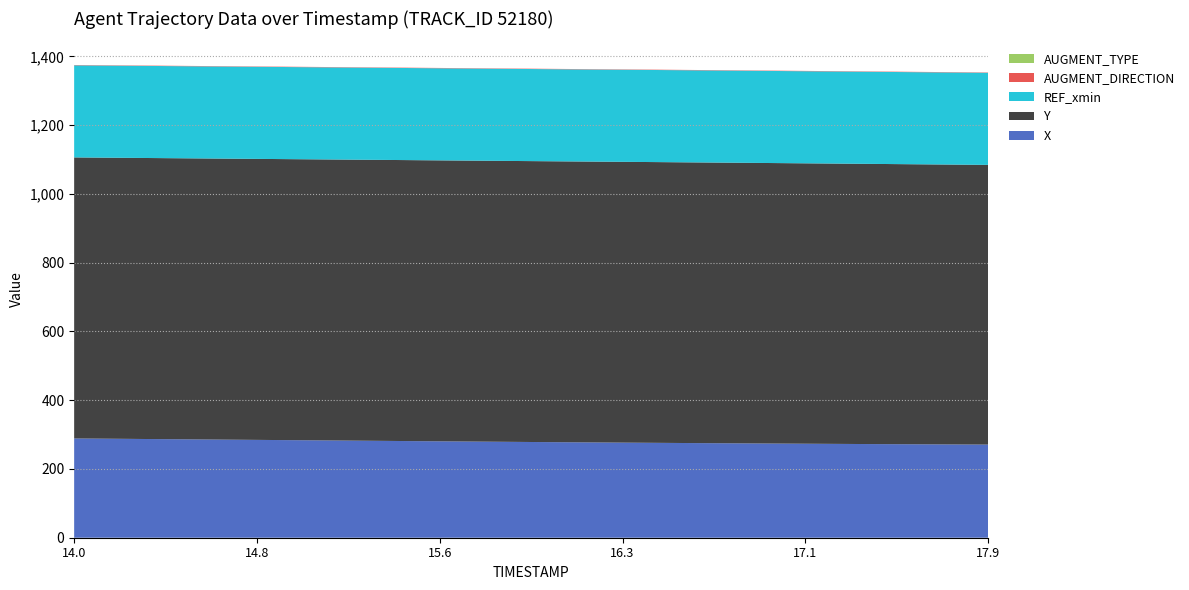

Reading right to left, transcribe all the data shown in this chart.

X: 17.9=270.9	17.8=271.1	17.7=271.4	17.6=271.7	17.5=272.0	17.4=272.4	17.3=272.7	17.2=273.1	17.1=273.4	17.0=273.8	16.9=274.2	16.8=274.6	16.7=275.0	16.6=275.4	16.5=275.9	16.4=276.3	16.3=276.7	16.2=277.2	16.1=277.7	16.0=278.1	15.9=278.6	15.8=279.1	15.7=279.6	15.6=280.2	15.5=280.7	15.4=281.2	15.3=281.7	15.2=282.3	15.1=282.8	15.0=283.4	14.9=283.9	14.8=284.4	14.7=285.0	14.6=285.5	14.5=286.0	14.4=286.6	14.3=287.1	14.2=287.6	14.1=288.2	14.0=288.7
Y: 17.9=813.4	17.8=813.7	17.7=814.0	17.6=814.3	17.5=814.5	17.4=814.8	17.3=815.0	17.2=815.2	17.1=815.5	17.0=815.7	16.9=815.8	16.8=816.0	16.7=816.2	16.6=816.3	16.5=816.4	16.4=816.5	16.3=816.6	16.2=816.7	16.1=816.7	16.0=816.8	15.9=816.9	15.8=816.9	15.7=817.0	15.6=817.0	15.5=817.0	15.4=817.1	15.3=817.1	15.2=817.1	15.1=817.1	15.0=817.1	14.9=817.2	14.8=817.2	14.7=817.2	14.6=817.2	14.5=817.2	14.4=817.2	14.3=817.2	14.2=817.2	14.1=817.2	14.0=817.3
REF_xmin: 17.9=267.8	17.8=267.8	17.7=267.8	17.6=267.8	17.5=267.8	17.4=267.8	17.3=267.8	17.2=267.8	17.1=267.8	17.0=267.8	16.9=267.8	16.8=267.8	16.7=267.8	16.6=267.8	16.5=267.8	16.4=267.8	16.3=267.8	16.2=267.8	16.1=267.8	16.0=267.8	15.9=267.8	15.8=267.8	15.7=267.8	15.6=267.8	15.5=267.8	15.4=267.8	15.3=267.8	15.2=267.8	15.1=267.8	15.0=267.8	14.9=267.8	14.8=267.8	14.7=267.8	14.6=267.8	14.5=267.8	14.4=267.8	14.3=267.8	14.2=267.8	14.1=267.8	14.0=267.8
AUGMENT_DIRECTION: 17.9=1.0	17.8=1.0	17.7=1.0	17.6=1.0	17.5=1.0	17.4=1.0	17.3=1.0	17.2=1.0	17.1=1.0	17.0=1.0	16.9=1.0	16.8=1.0	16.7=1.0	16.6=1.0	16.5=1.0	16.4=1.0	16.3=1.0	16.2=1.0	16.1=1.0	16.0=1.0	15.9=1.0	15.8=1.0	15.7=1.0	15.6=1.0	15.5=1.0	15.4=1.0	15.3=1.0	15.2=1.0	15.1=1.0	15.0=1.0	14.9=1.0	14.8=1.0	14.7=1.0	14.6=1.0	14.5=1.0	14.4=1.0	14.3=1.0	14.2=1.0	14.1=1.0	14.0=1.0
AUGMENT_TYPE: 17.9=0.0	17.8=0.0	17.7=0.0	17.6=0.0	17.5=0.0	17.4=0.0	17.3=0.0	17.2=0.0	17.1=0.0	17.0=0.0	16.9=0.0	16.8=0.0	16.7=0.0	16.6=0.0	16.5=0.0	16.4=0.0	16.3=0.0	16.2=0.0	16.1=0.0	16.0=0.0	15.9=0.0	15.8=0.0	15.7=0.0	15.6=0.0	15.5=0.0	15.4=0.0	15.3=0.0	15.2=0.0	15.1=0.0	15.0=0.0	14.9=0.0	14.8=0.0	14.7=0.0	14.6=0.0	14.5=0.0	14.4=0.0	14.3=0.0	14.2=0.0	14.1=0.0	14.0=0.0